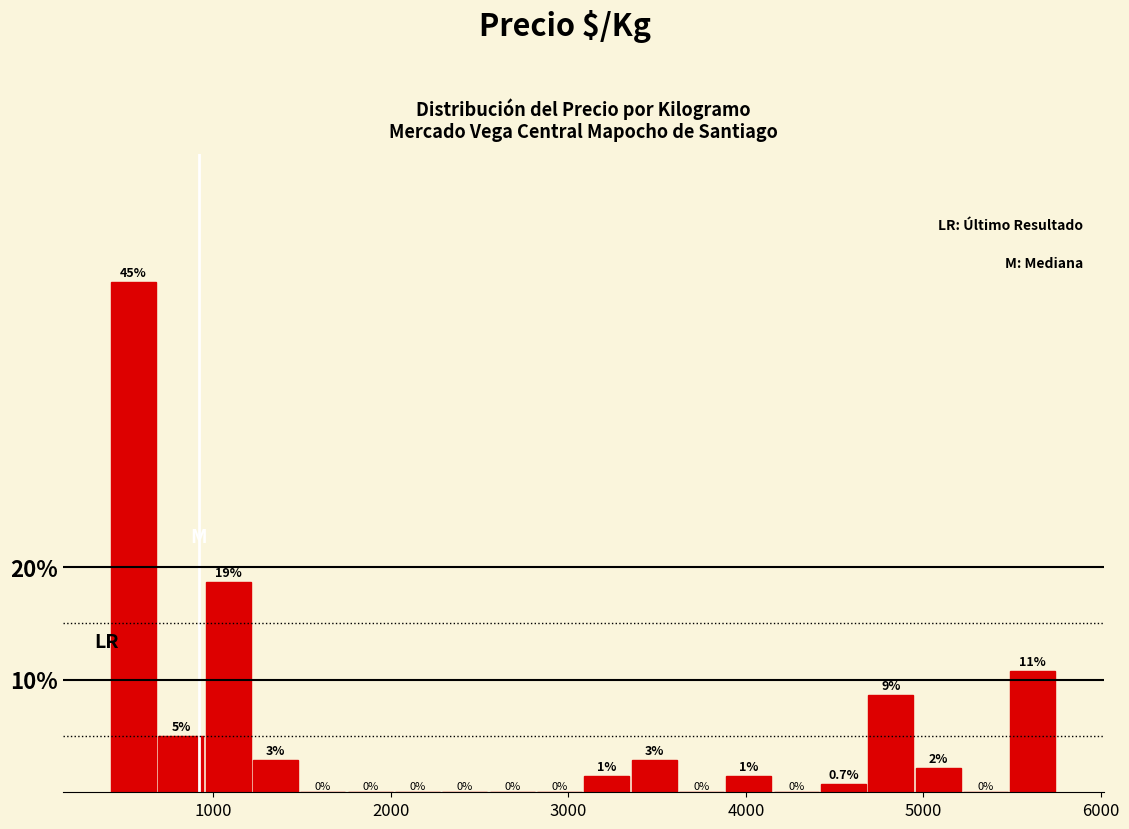

Read against the x-axis, roughly where is the centre of the tallest bar?

600